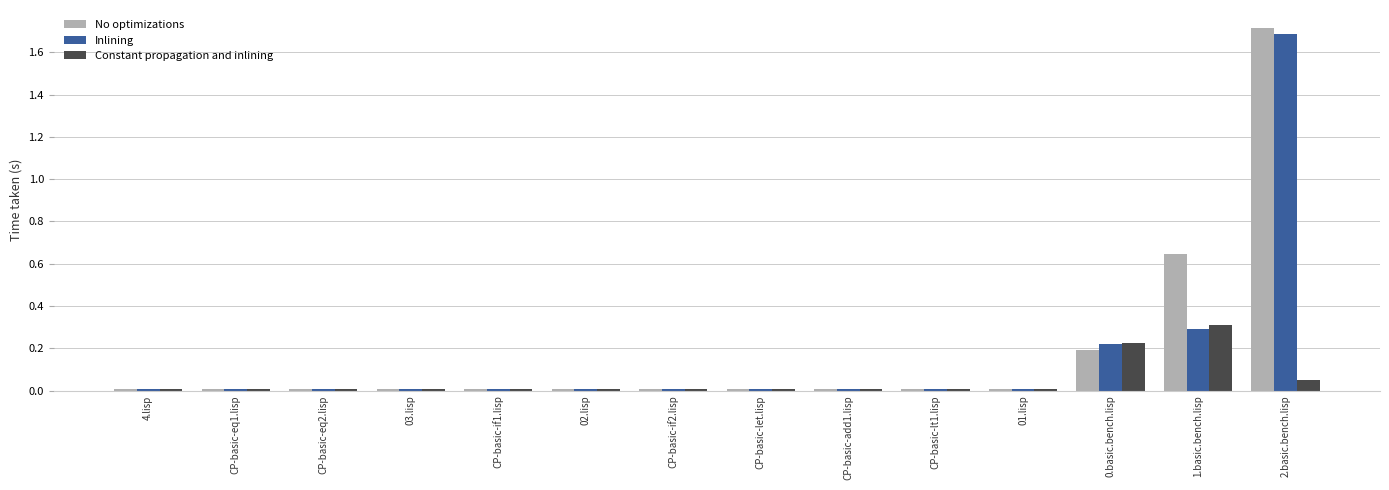

True or false: No optimizations has a value of 0.0 at CP-basic-lt1.lisp.

True